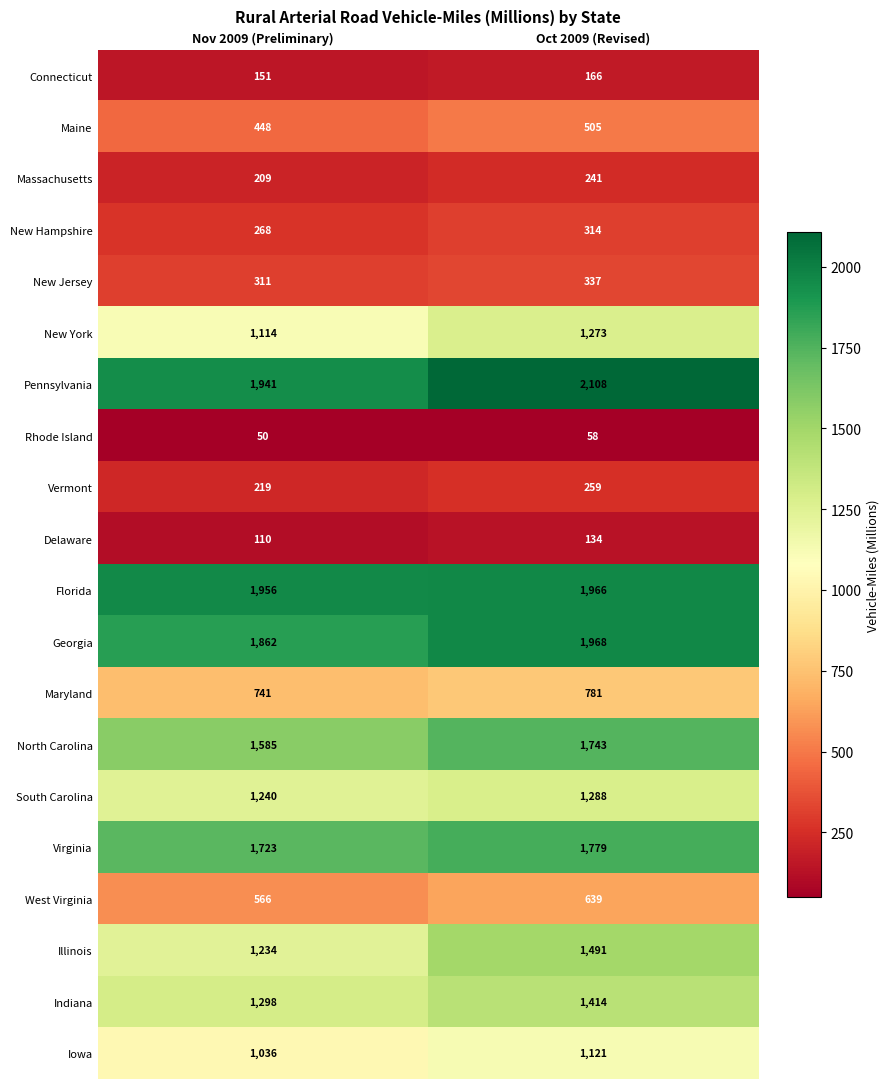

How many values in the Maine series are below 505?

1